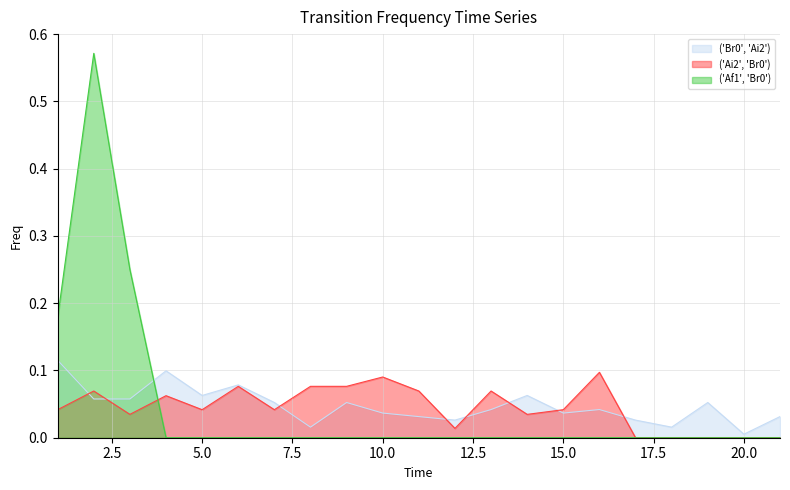

Reading left to right, what are all the values shown in this chart?

('Br0', 'Ai2'): 1=0.1	2=0.1	3=0.1	4=0.1	5=0.1	6=0.1	7=0.1	8=0.0	9=0.1	10=0.0	11=0.0	12=0.0	13=0.0	14=0.1	15=0.0	16=0.0	17=0.0	18=0.0	19=0.1	20=0.0	21=0.0
('Ai2', 'Br0'): 1=0.0	2=0.1	3=0.0	4=0.1	5=0.0	6=0.1	7=0.0	8=0.1	9=0.1	10=0.1	11=0.1	12=0.0	13=0.1	14=0.0	15=0.0	16=0.1	17=0.0	18=0.0	19=0.0	20=0.0	21=0.0
('Af1', 'Br0'): 1=0.2	2=0.6	3=0.2	4=0.0	5=0.0	6=0.0	7=0.0	8=0.0	9=0.0	10=0.0	11=0.0	12=0.0	13=0.0	14=0.0	15=0.0	16=0.0	17=0.0	18=0.0	19=0.0	20=0.0	21=0.0